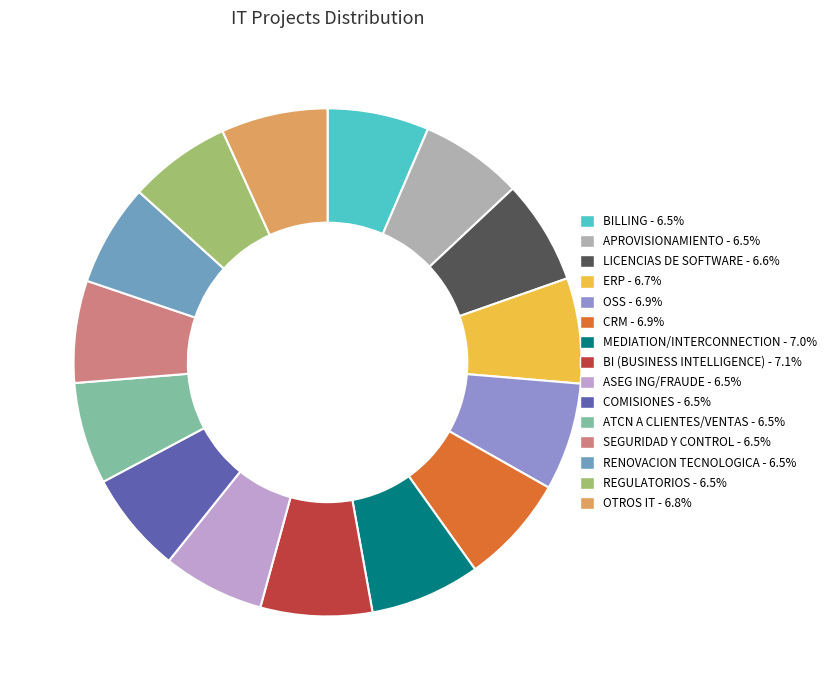

Which category has the smallest portion of the pie?

BILLING